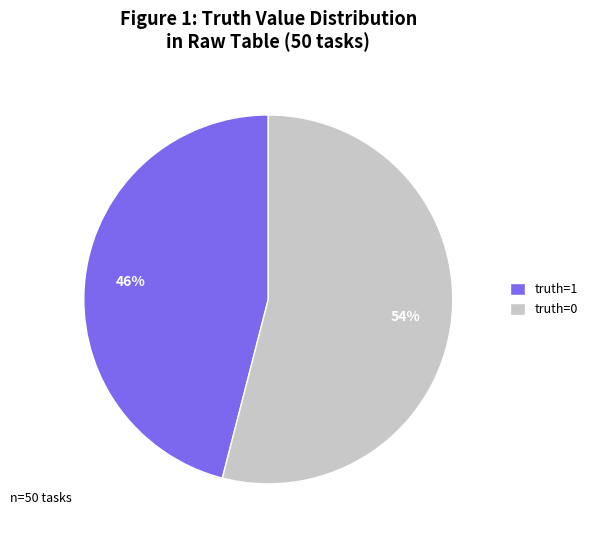

Is truth=0 the majority of the pie?

Yes